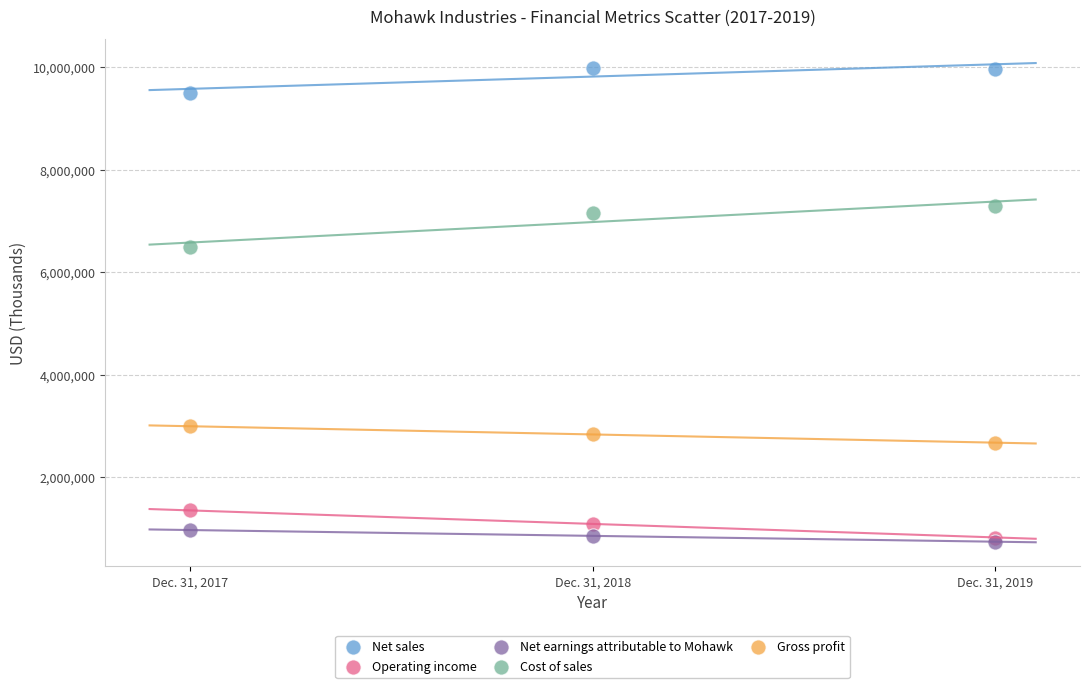

What are all the series names shown in the legend?

Net sales, Operating income, Net earnings attributable to Mohawk, Cost of sales, Gross profit